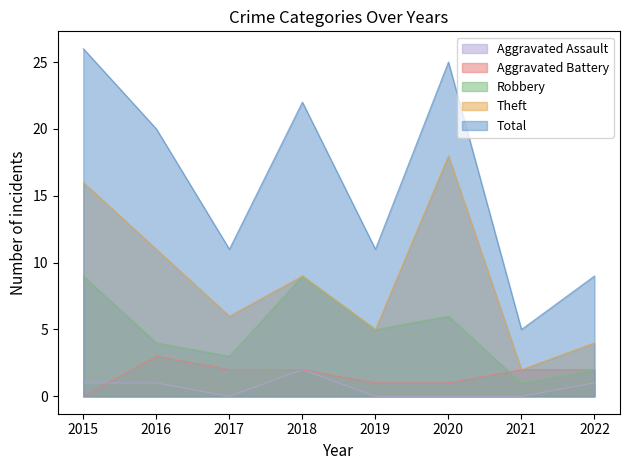

Does the chart display data point markers on the line(s)?

No